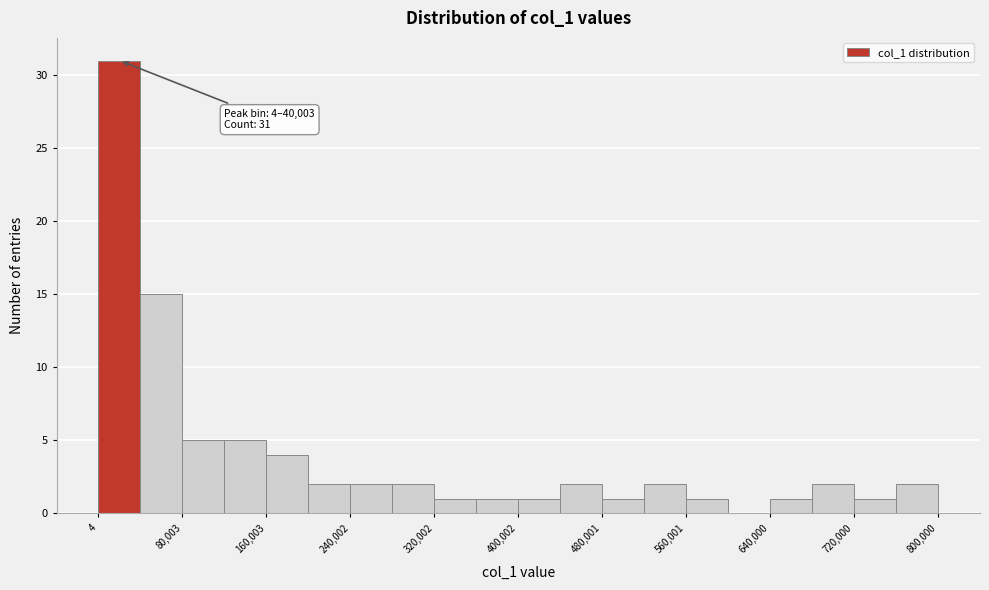

Read against the x-axis, roughly where is the centre of the tallest bar?

20000